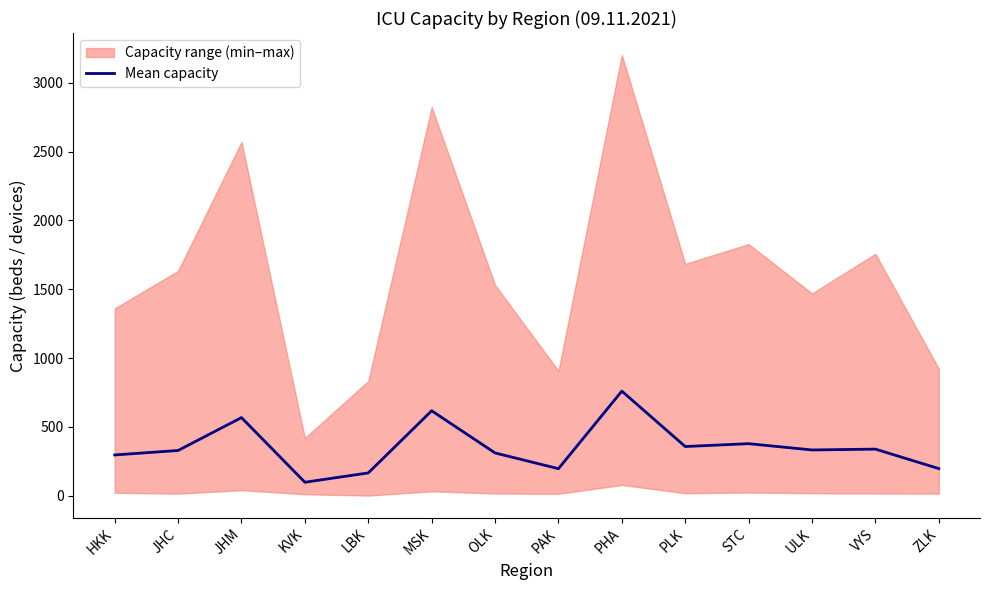

What value does the data have at PLK?

356.5